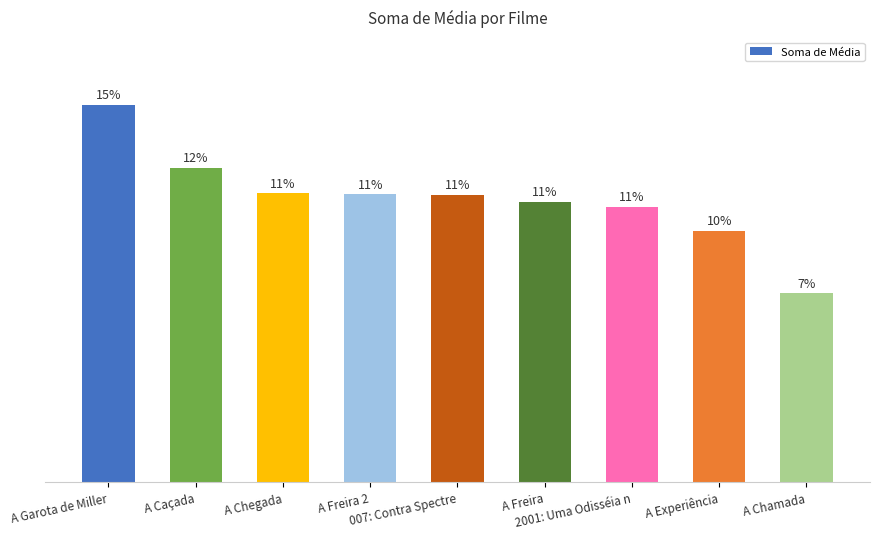

Reading left to right, list all the values displayed in this chart.

1.0	0.8	0.8	0.8	0.8	0.7	0.7	0.7	0.5